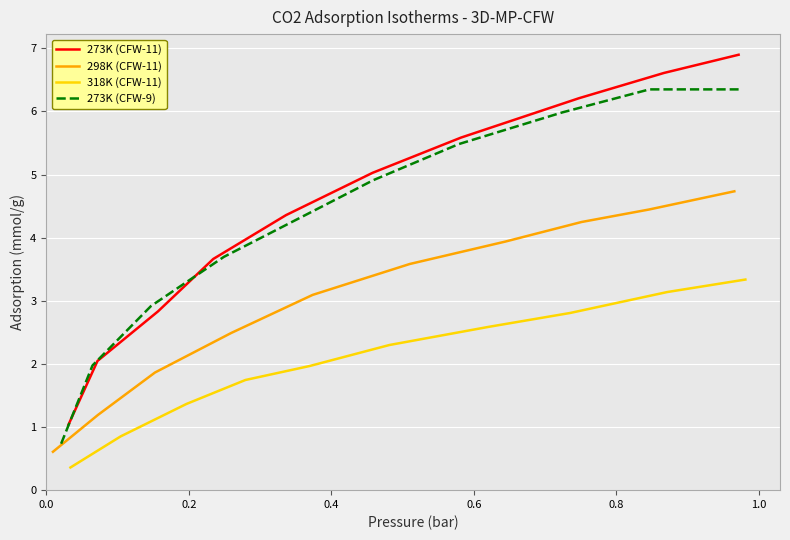

What is the maximum value for 273K (CFW-11)?

6.9